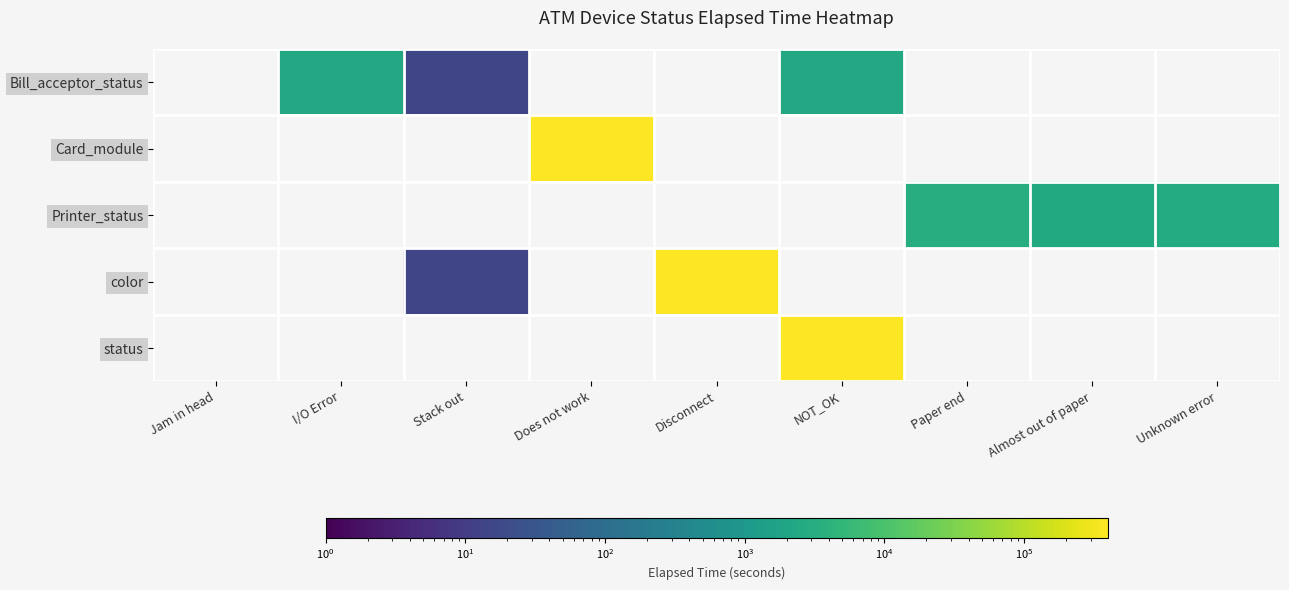

What is the spread (max minus min) of values at NOT_OK?

393152.0